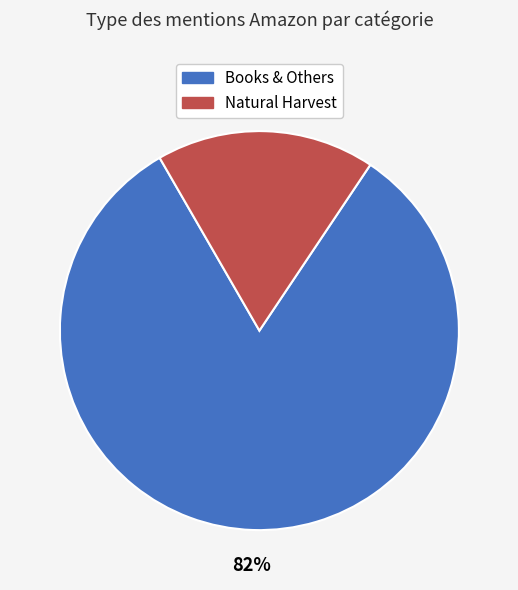

To the nearest percent, what is the average slice percentage?

50%